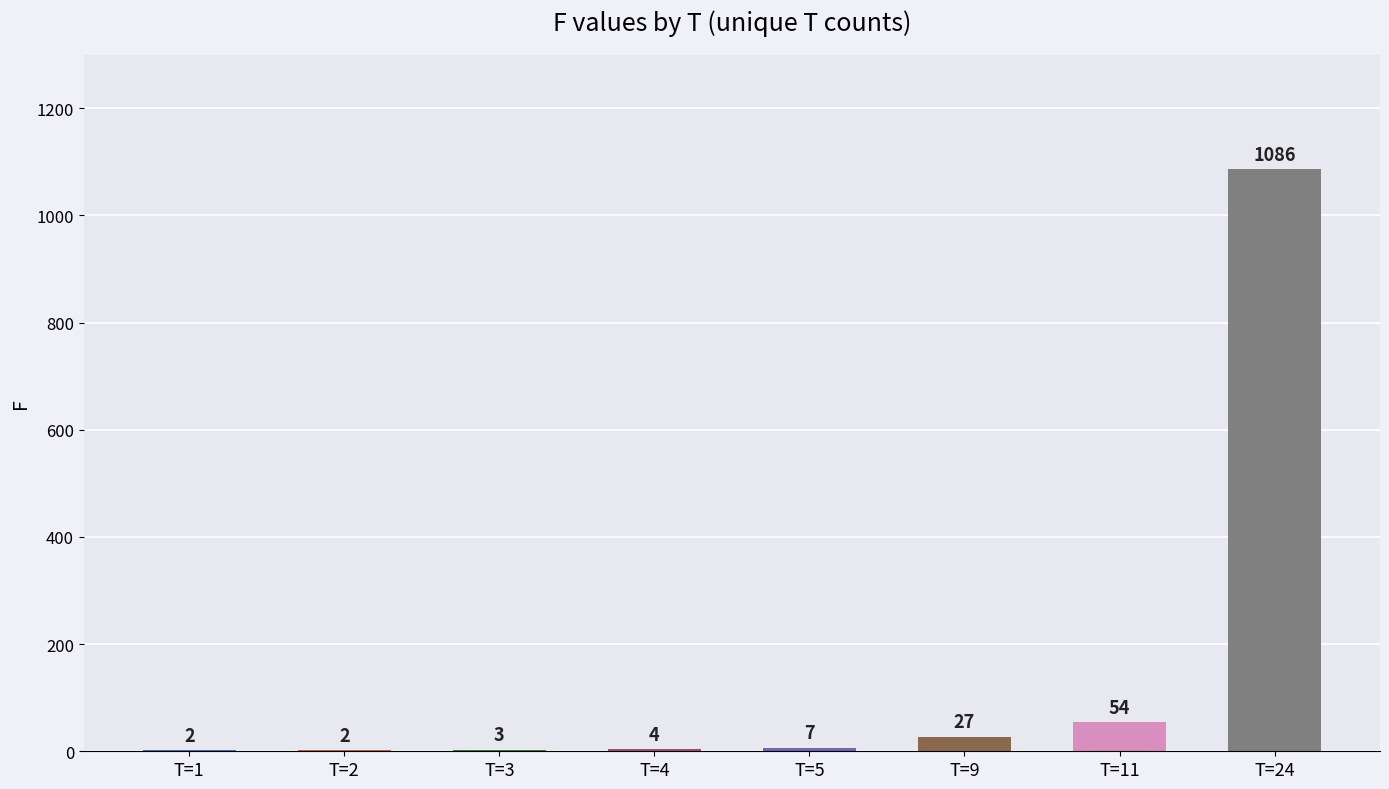

At which label is the value closest to 544?

T=11